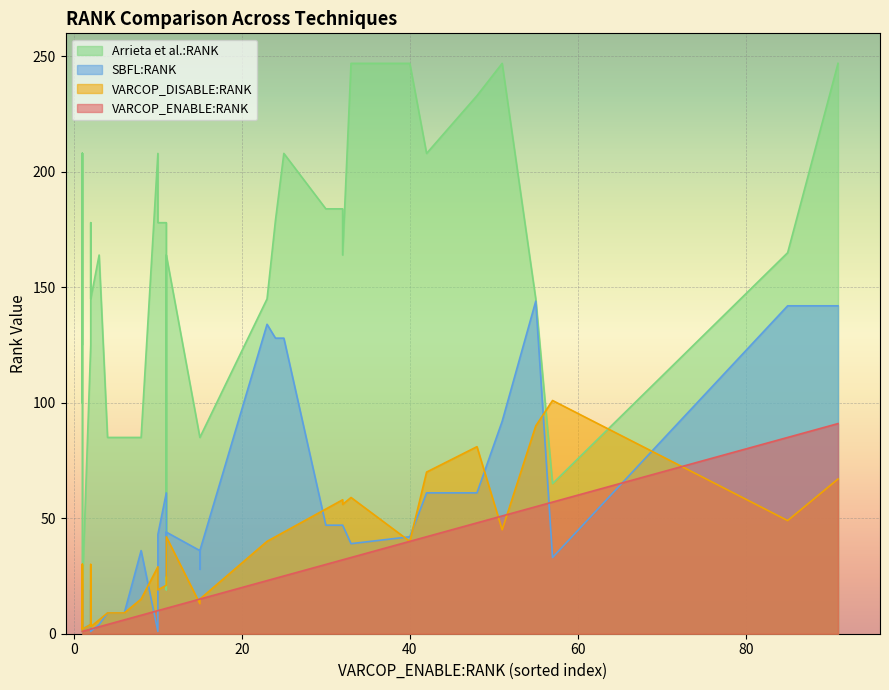

Where do SBFL:RANK and VARCOP_DISABLE:RANK first cross each other?

4 and 5